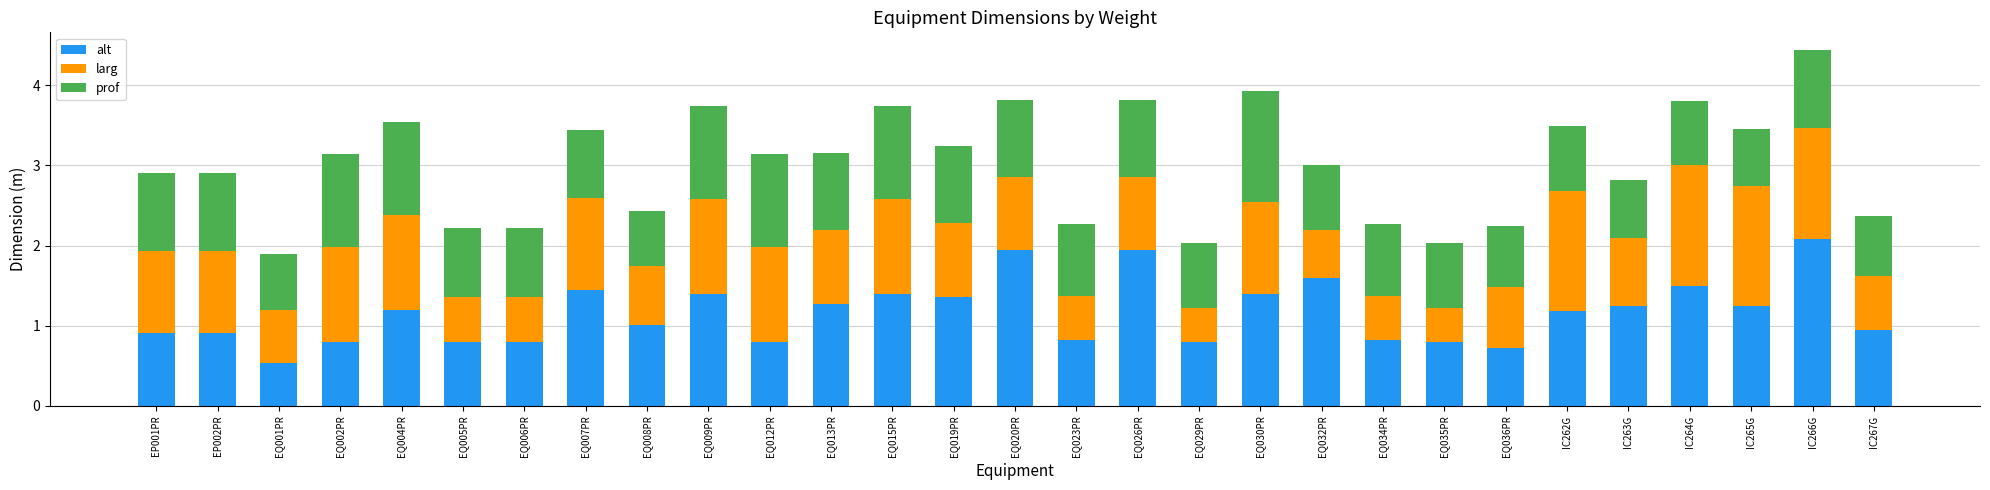

What are all the series names shown in the legend?

alt, larg, prof